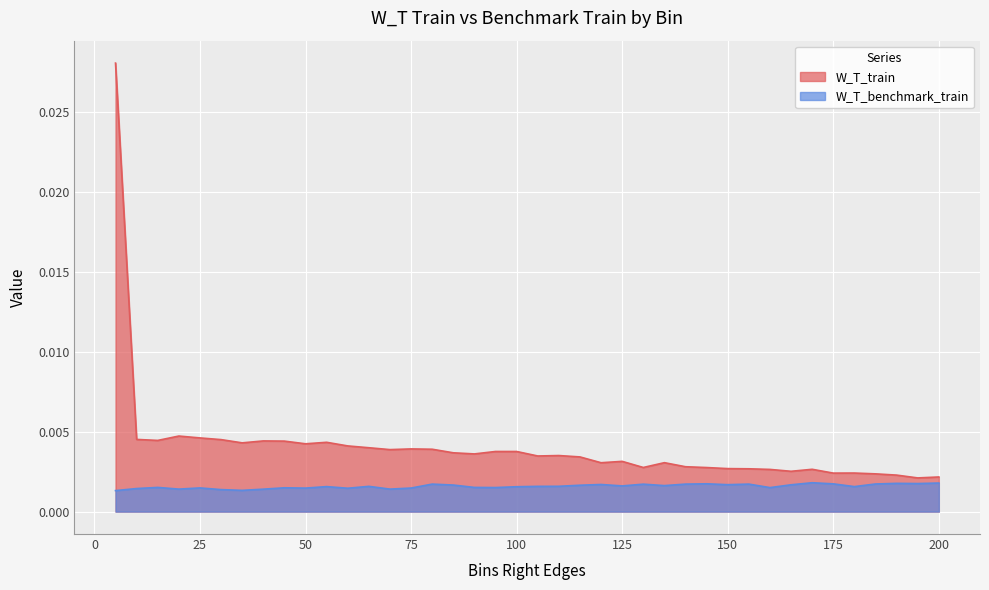

The value of W_T_benchmark_train at 105 is 0.0. True or false?

False